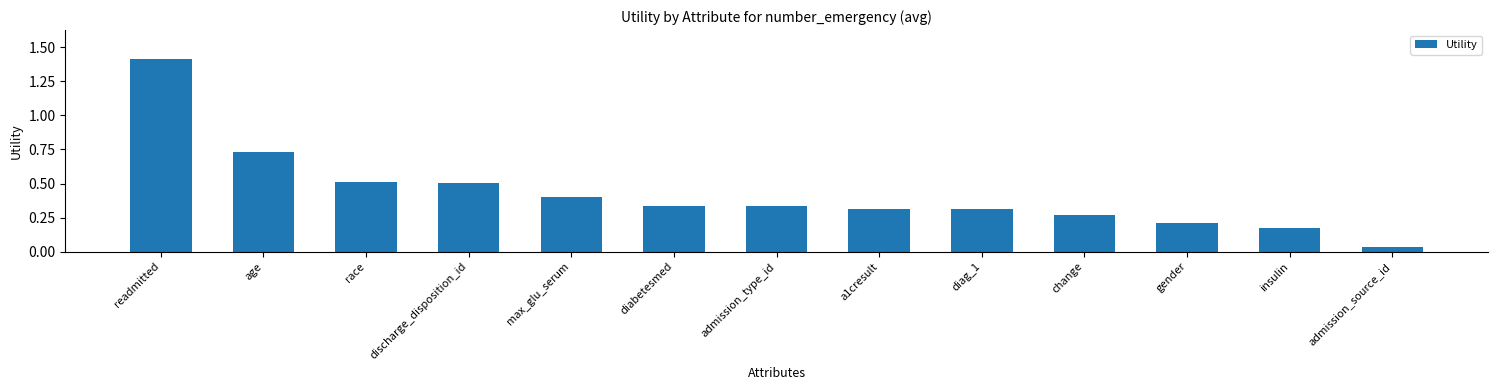

The value at readmitted is 0.4. True or false?

False